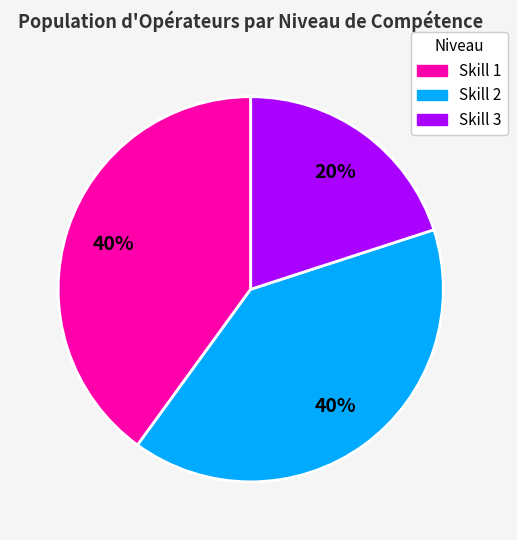

Is there a majority slice in this chart?

No